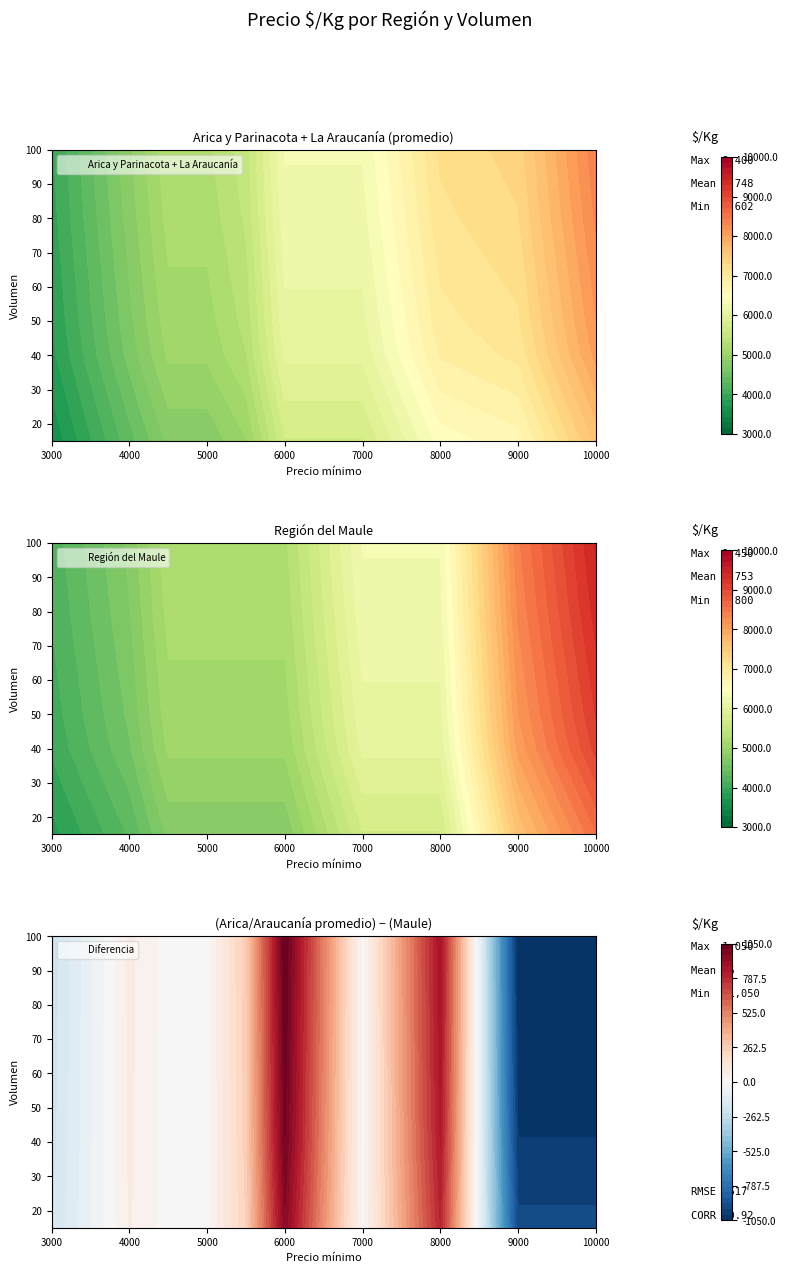

Which label corresponds to the largest value in the chart?

9